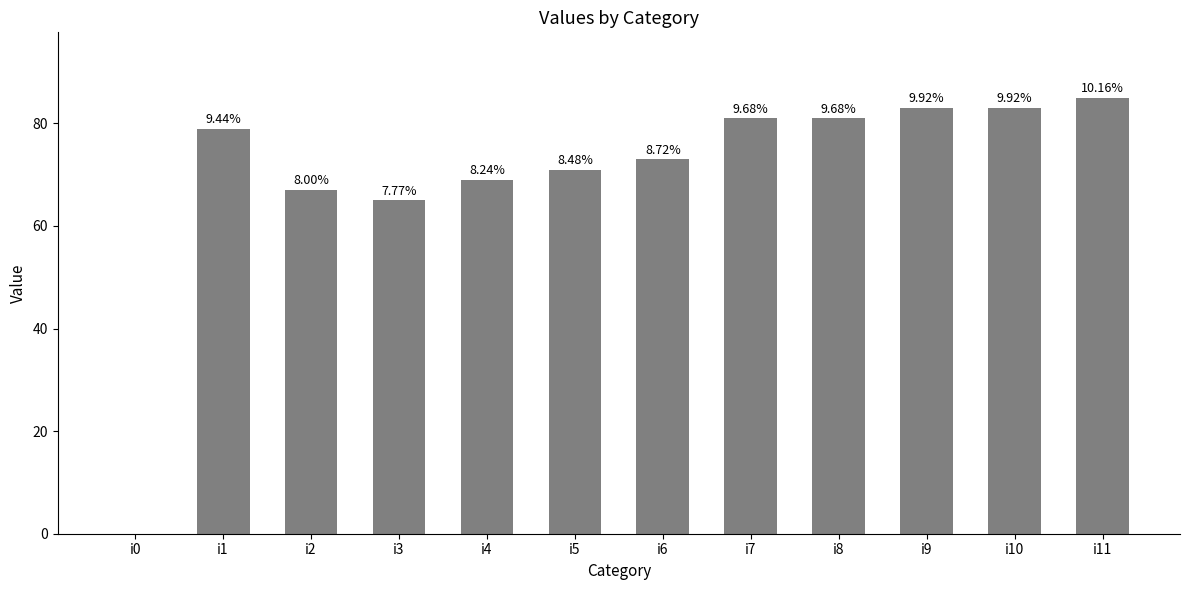

What value does the data have at i3, to the nearest 10?

60